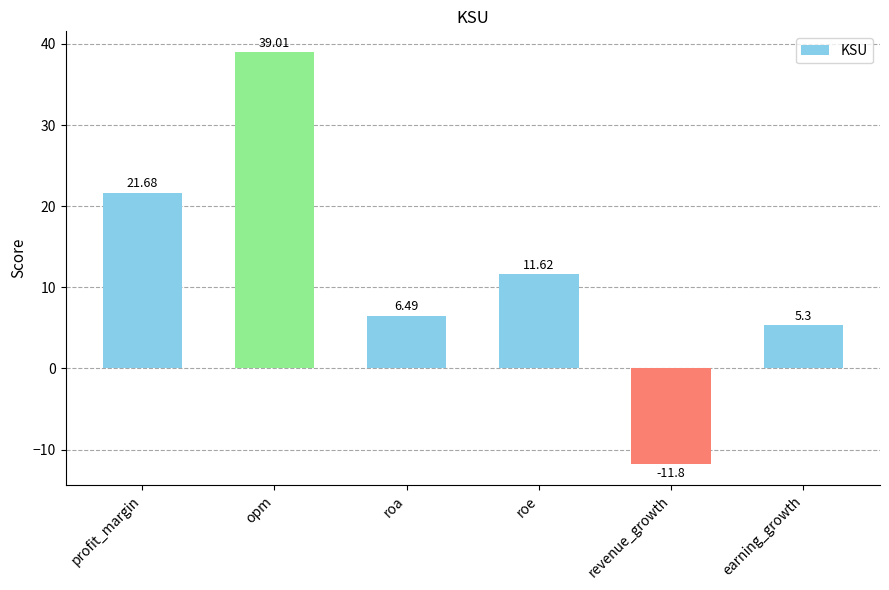

Is it true that the value at earning_growth is 5.3?

True